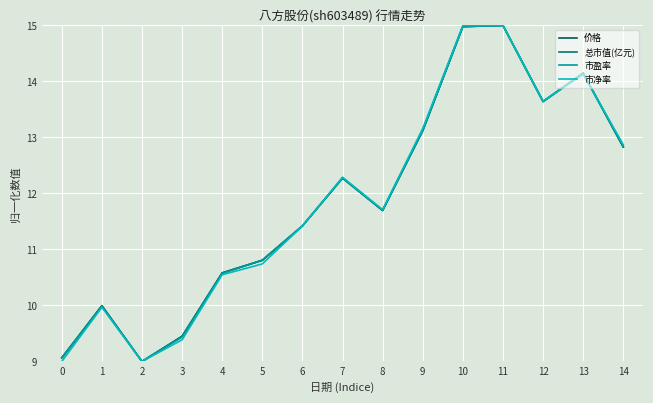

Between which two adjacent categories do 价格 and 总市值(亿元) first intersect?

0 and 1